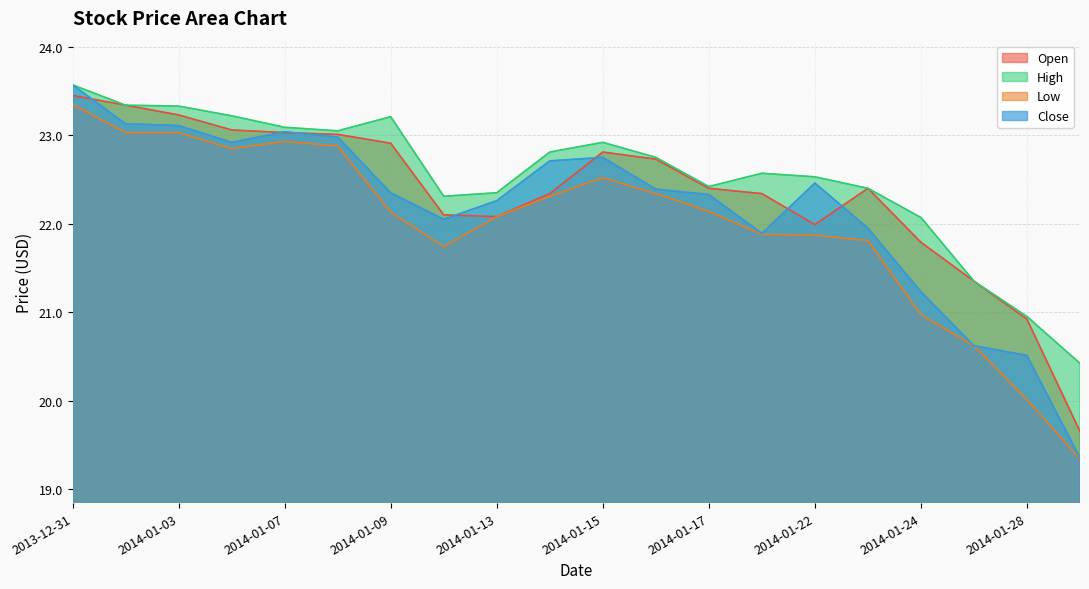

The value of Close at 2014-01-13 is 10.7. True or false?

False